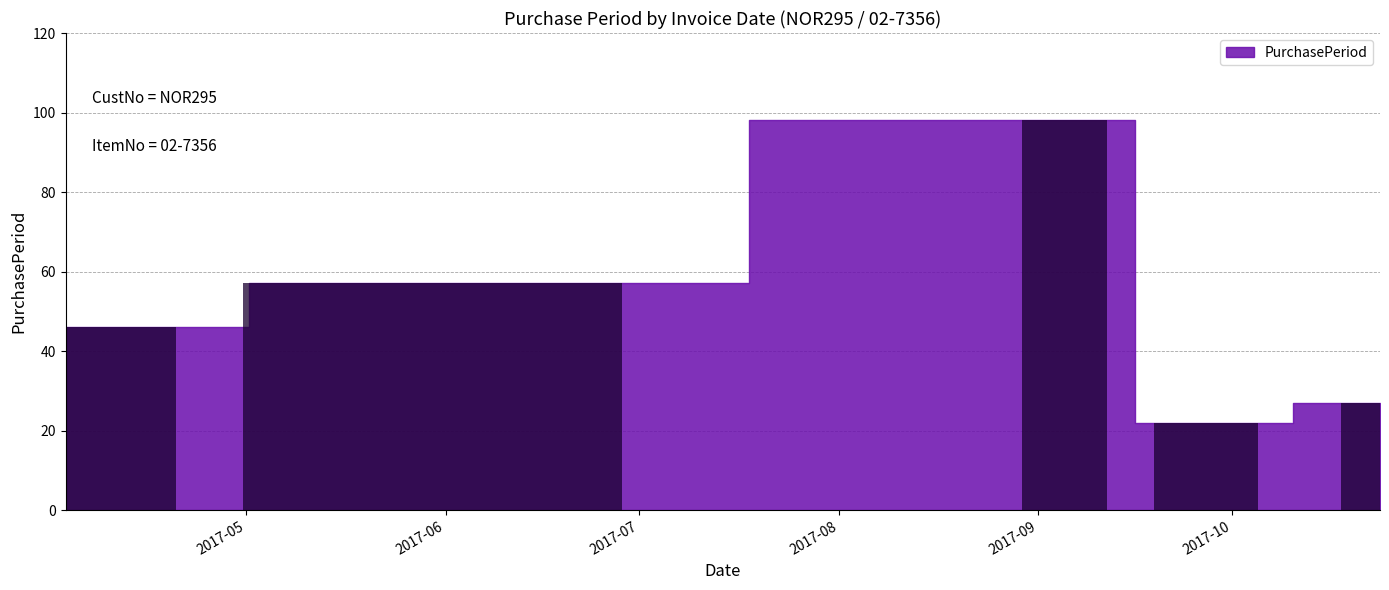

What is the difference between the maximum and minimum values?

76